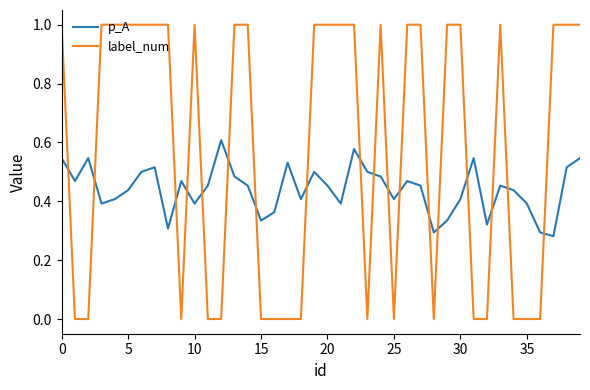

What is the greatest value displayed?

1.0